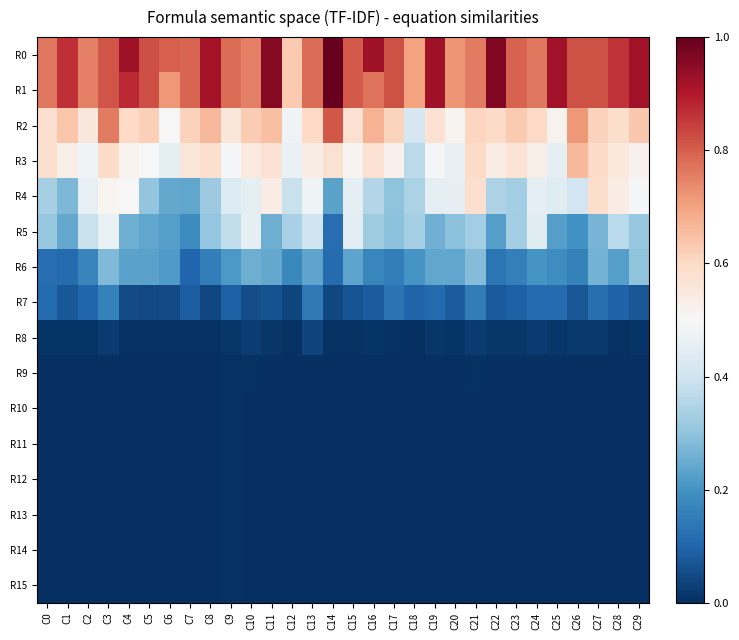

Which series changed the most between C24 and C29?

R0